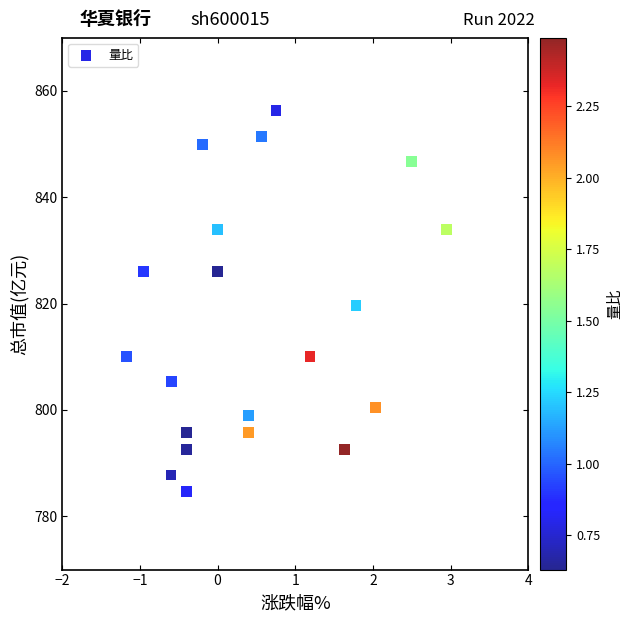

What is the range of Y values (max minus min)?

71.6